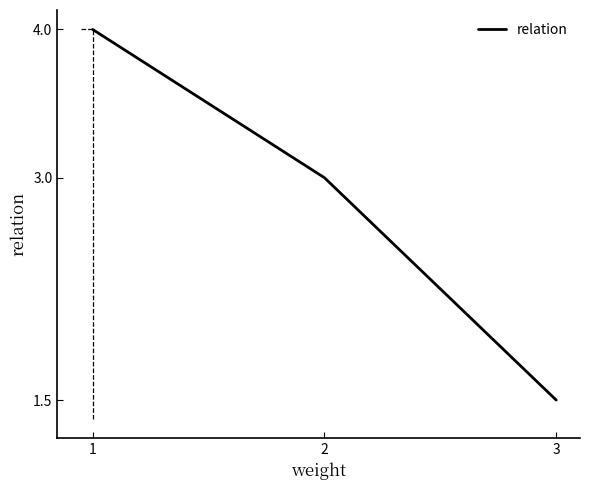

Reading left to right, extract all data points from this chart.

4.0	3.0	1.5